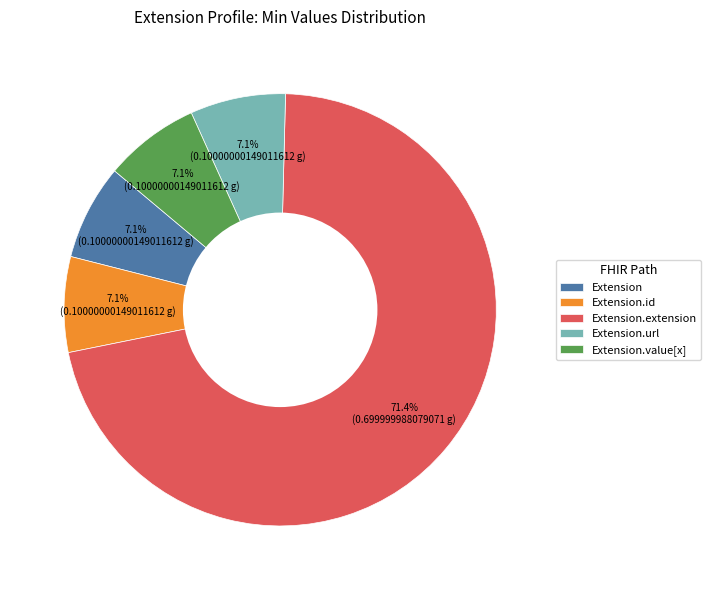

Do Extension.url and Extension.value[x] together represent more than half of the pie?

No